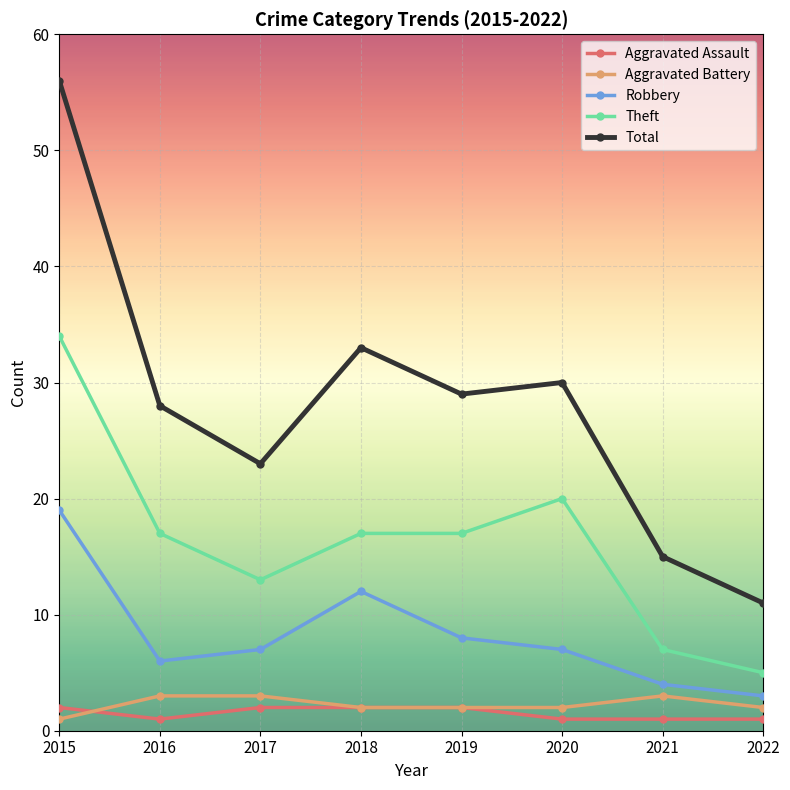

Is it true that Total equals 45 at 2019?

False